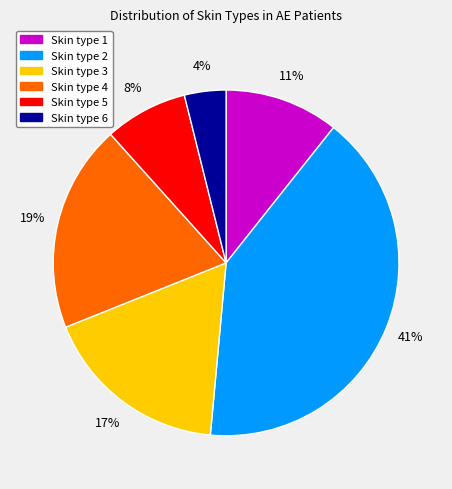

Which has a higher value, Skin type 5 or Skin type 6?

Skin type 5